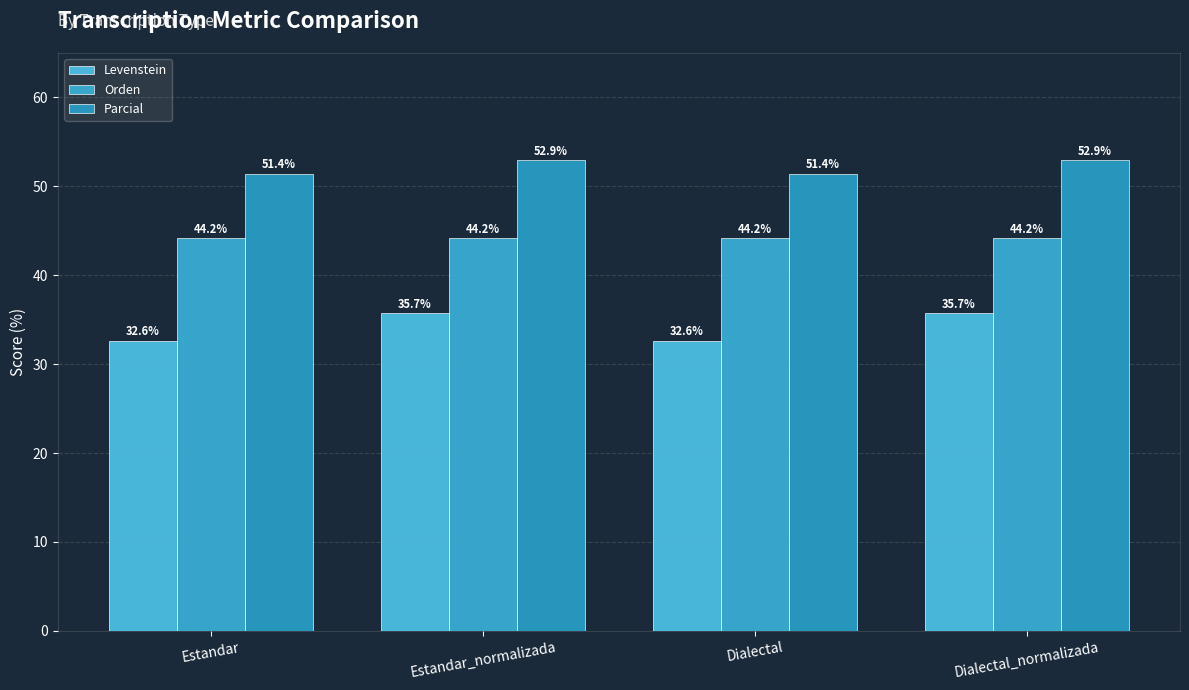

What is the label of the 3rd bar from the right?

Estandar_normalizada